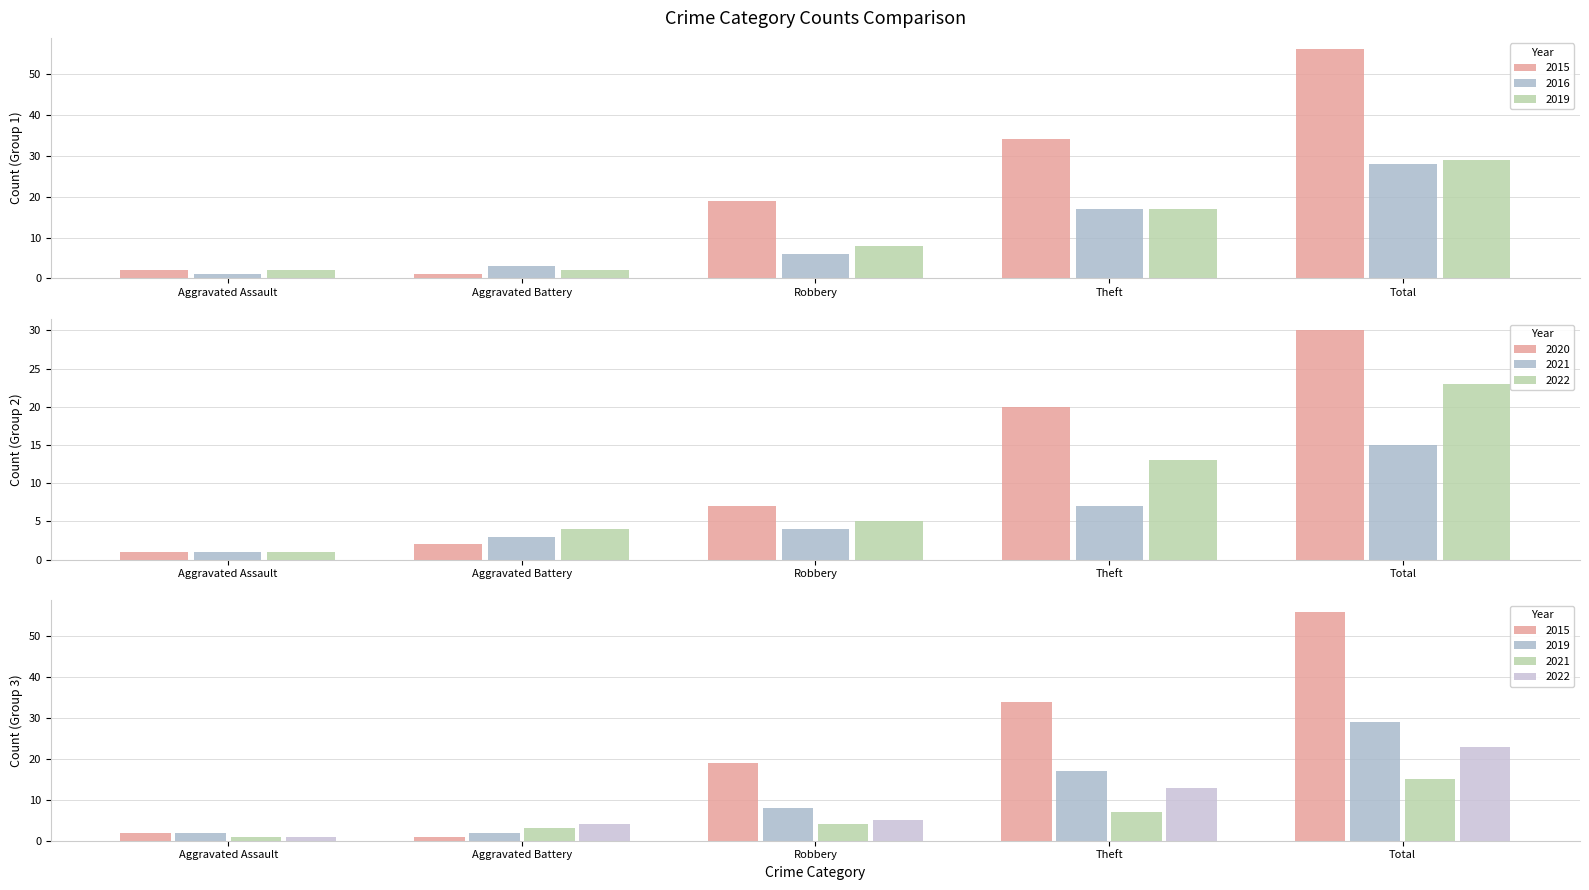

What is the difference between the highest and lowest values at Theft?

27